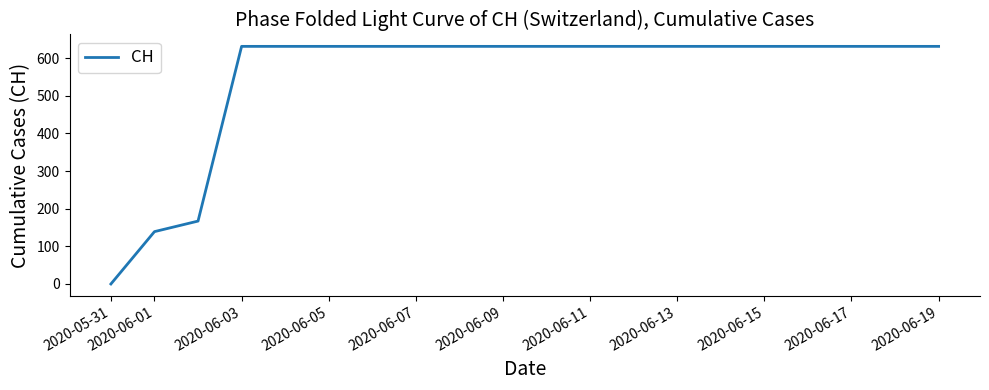

How many lines are shown in the chart?

1